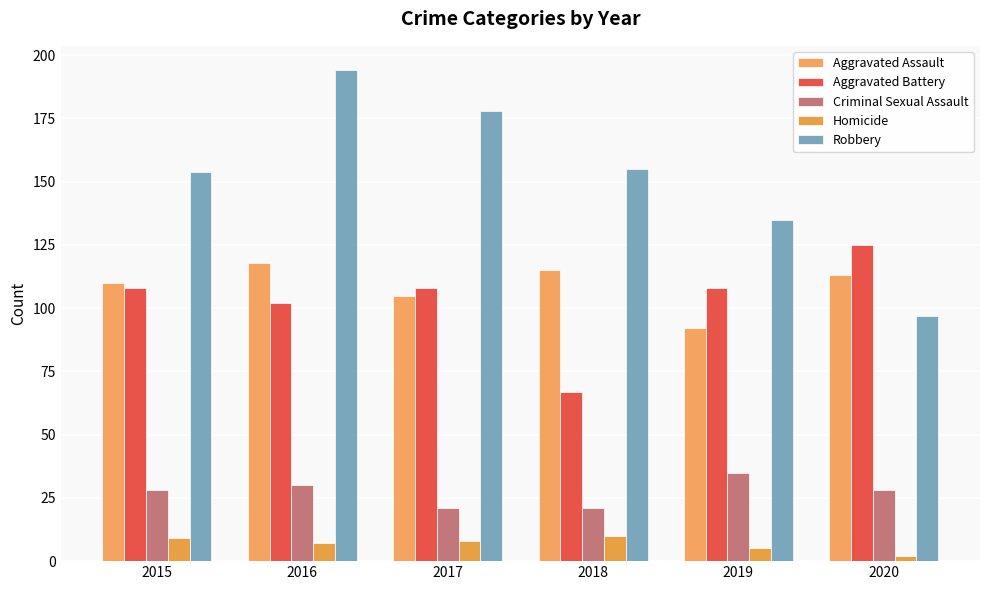

Which has a higher value, 2020 or 2019?

2020